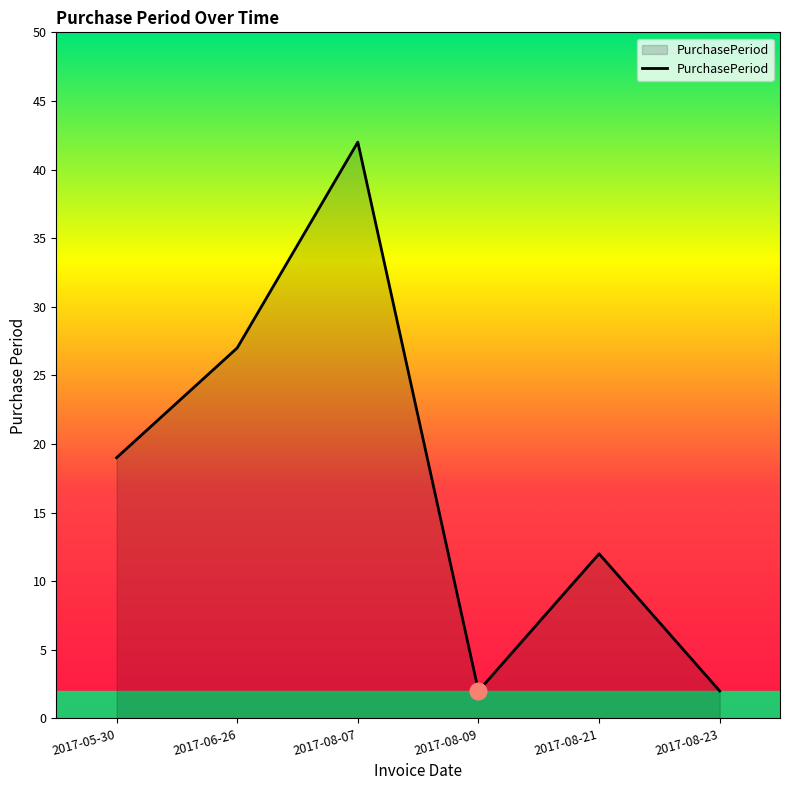

At which category does the chart reach its peak across all series?

2017-08-07